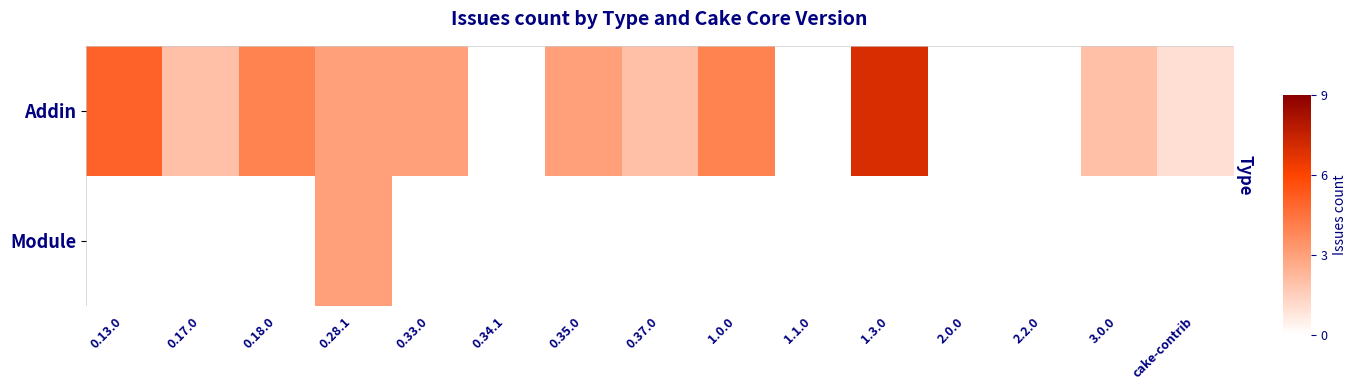

At which label does Addin first exceed 2?

0.13.0